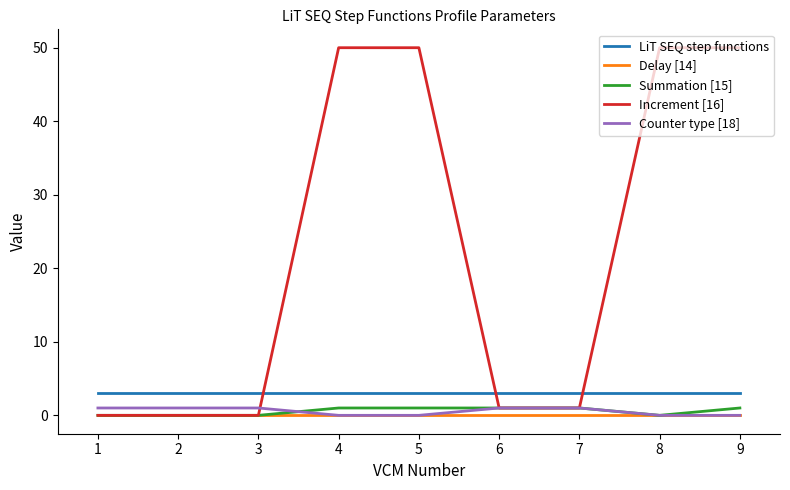

What value does the Increment [16] series have at 3, to the nearest 10?

0